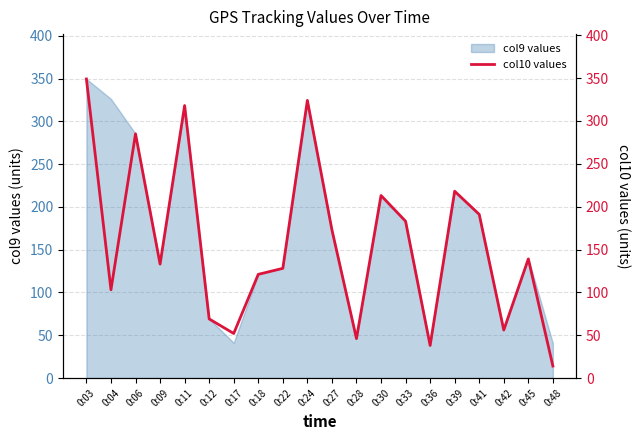

How many interior local valleys (lower than both neighbors) does the data have?

6